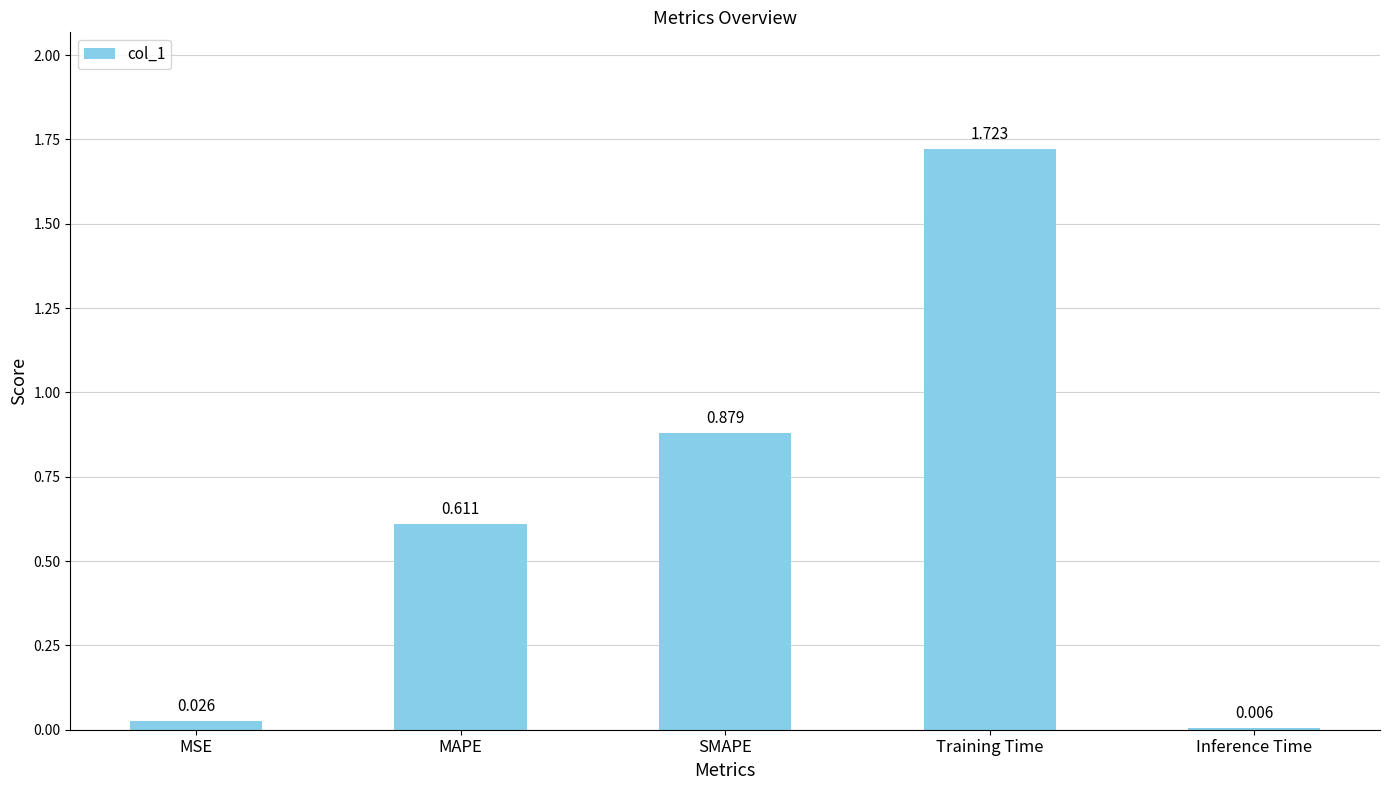

Which has a higher value, Inference Time or MSE?

MSE